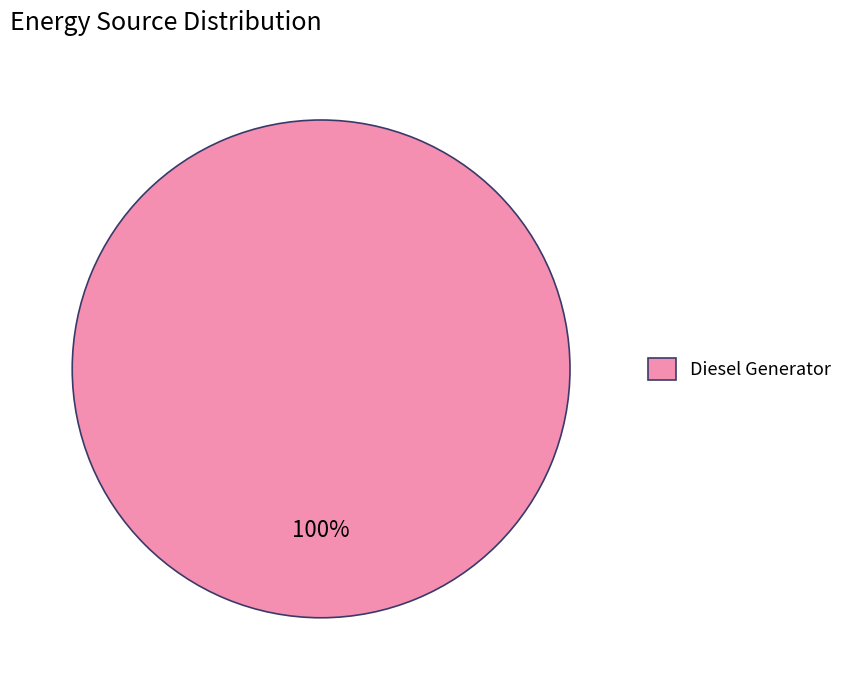

To the nearest percent, what portion does Diesel Generator represent?

100%